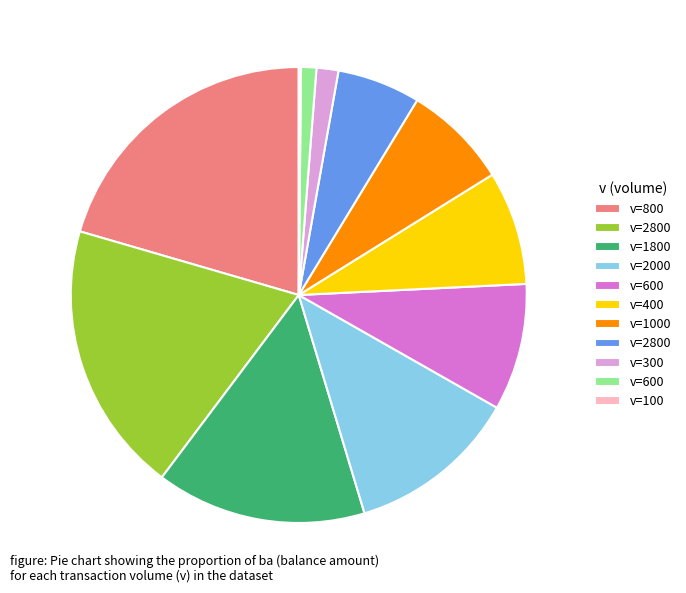

Does any single category account for the majority?

No